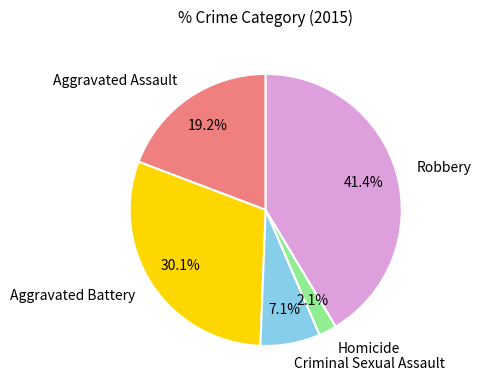

To the nearest percent, what is the combined percentage of Criminal Sexual Assault and Aggravated Battery?

37%